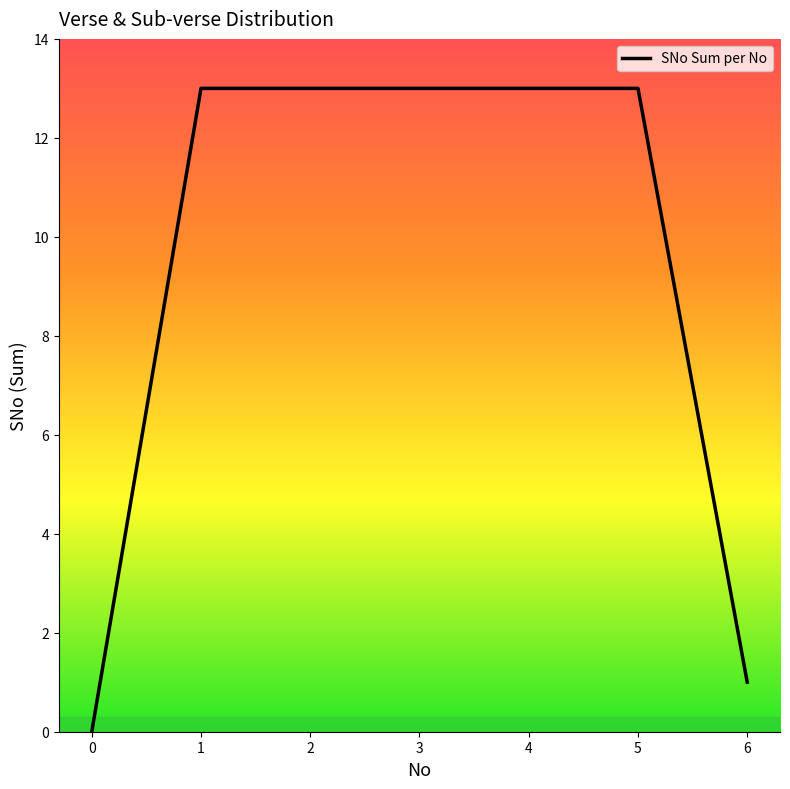

At which label is the value closest to 6?

6